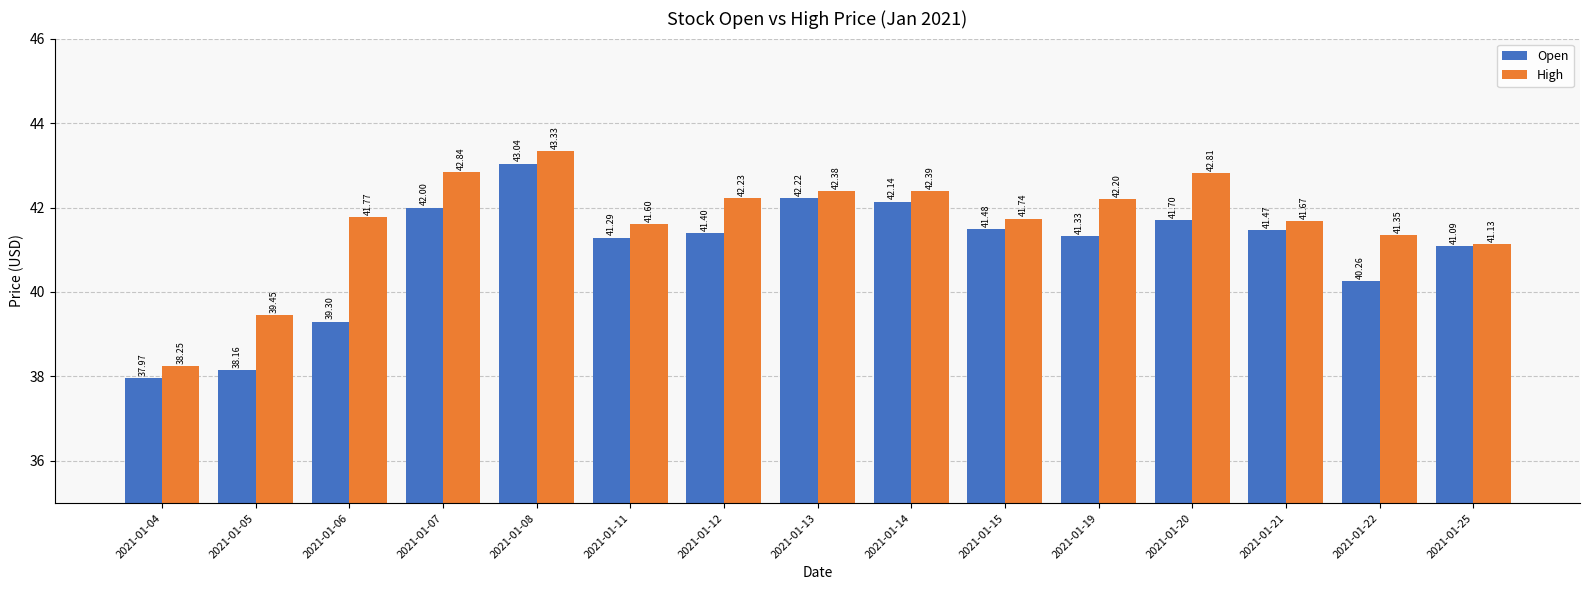

What is the sum of the Open values at 2021-01-05 and 2021-01-19?

79.5